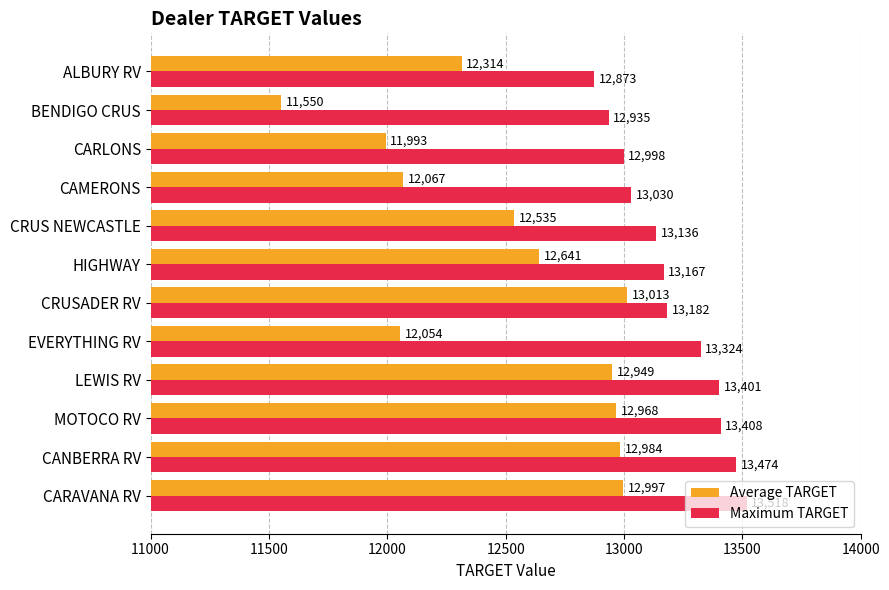

The value of Average TARGET at CANBERRA RV is 12984. True or false?

True